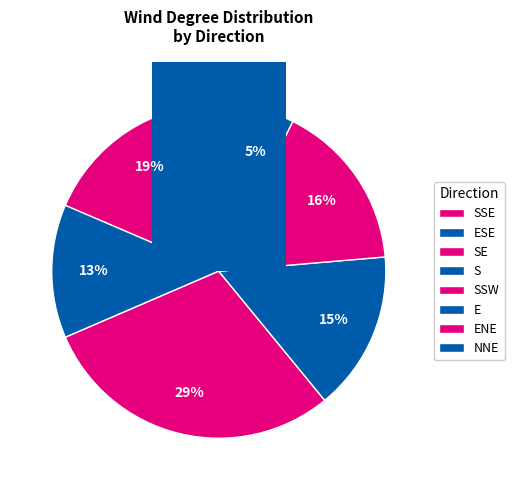

True or false: SSE accounts for 16% of the total.

True